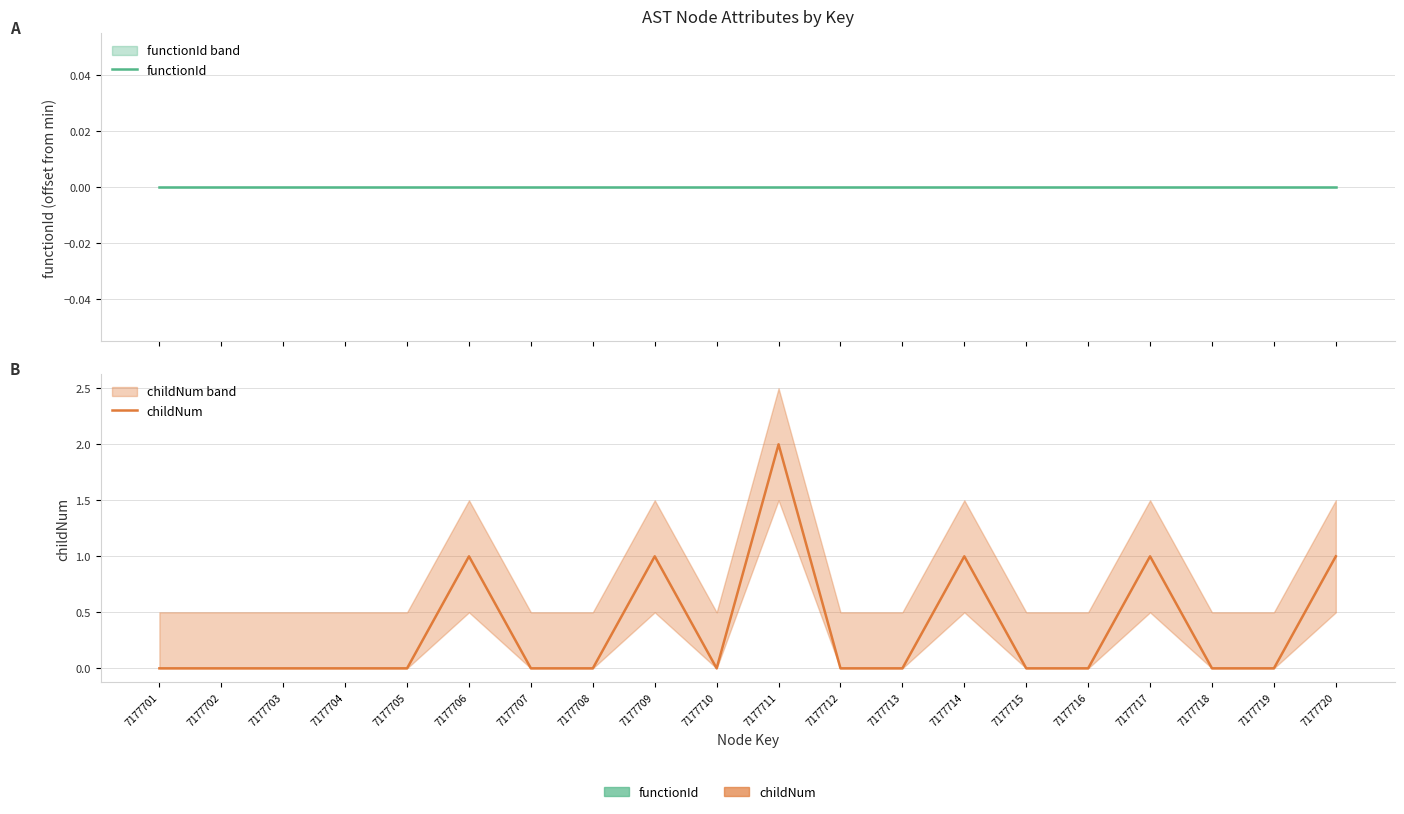

At 7177703, list the series in order from smallest to largest.

functionId, childNum